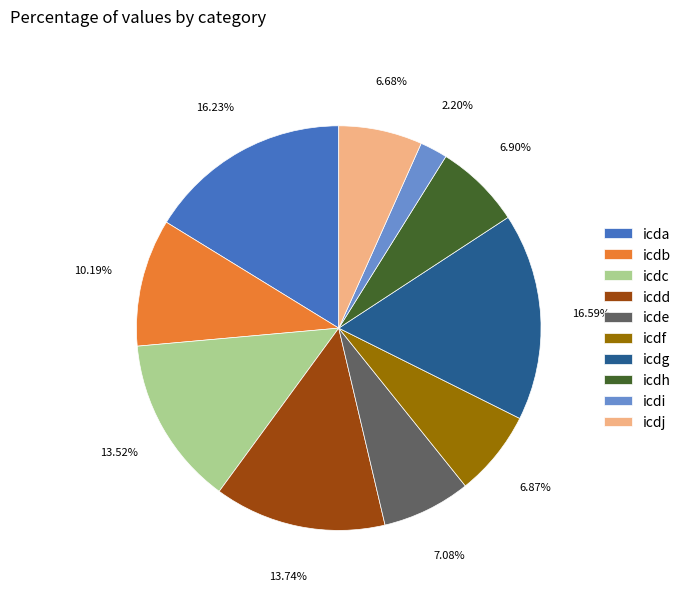

The icde slice represents 21% of the pie. True or false?

False